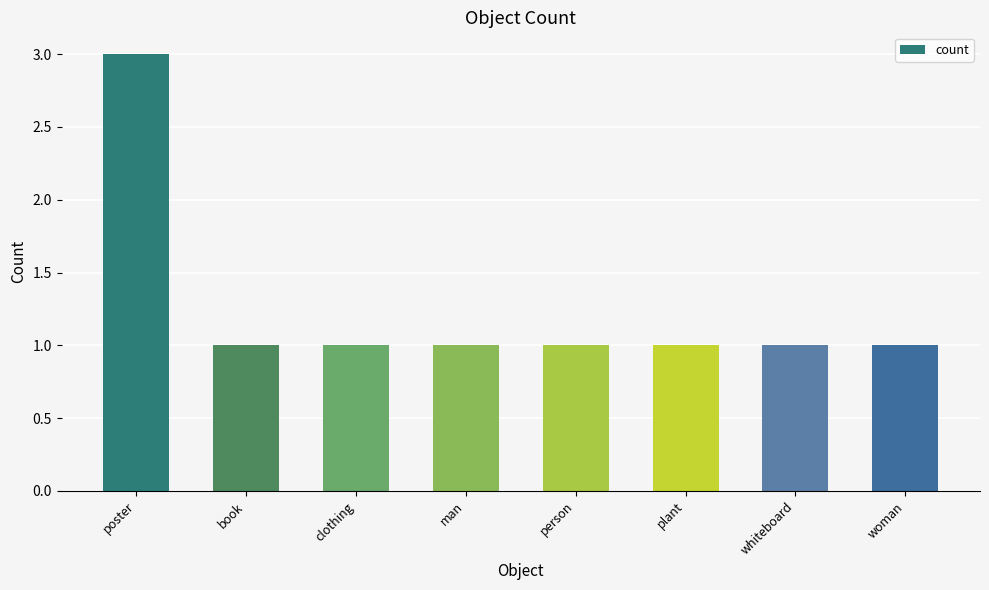

What is the maximum value shown in the chart?

3